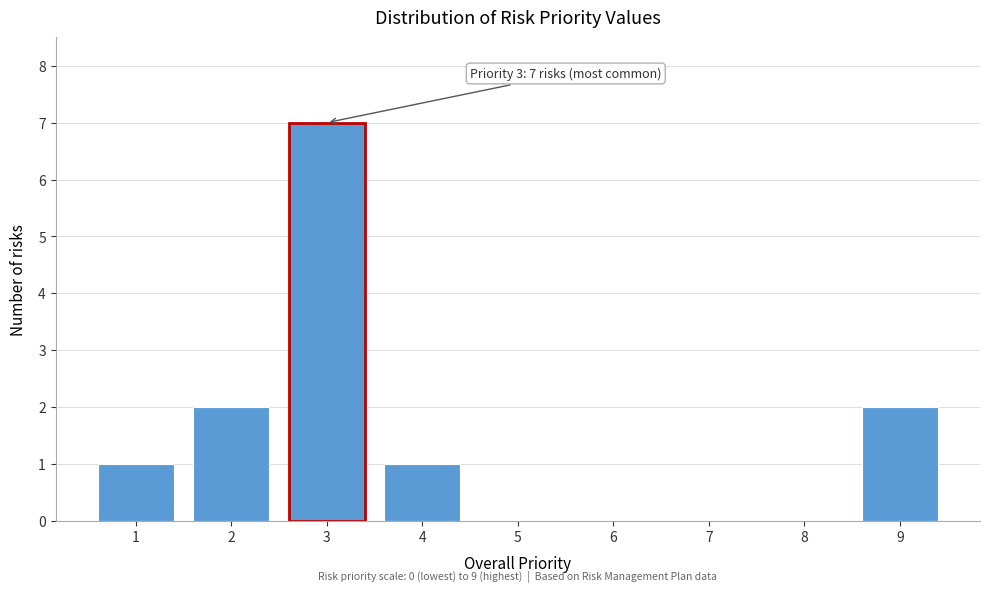

Which range on the x-axis has the tallest bar?

2.5 to 3.5